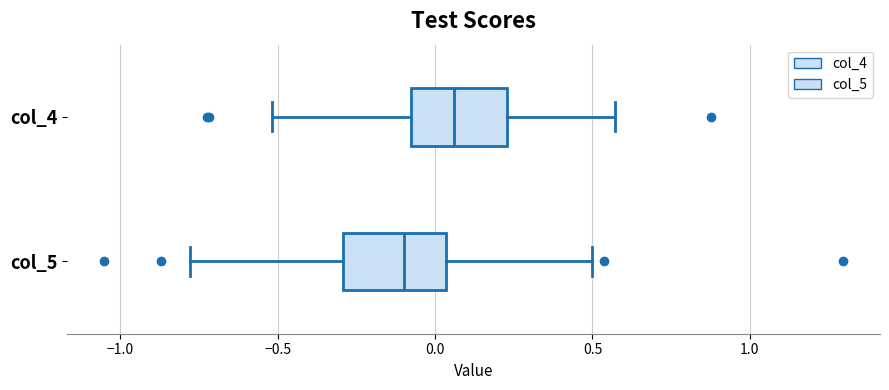

Reading bottom to top, transcribe this box plot: for each box, give where its median line is, the range the box spans, and where its two whiskers end, as read against the x-axis. The values are not printed on the chart, so give them approximately, as read against the axis.

col_5: median -0.10, box -0.30 to 0.05, whiskers -0.80 to 0.50
col_4: median 0.05, box -0.10 to 0.25, whiskers -0.50 to 0.55